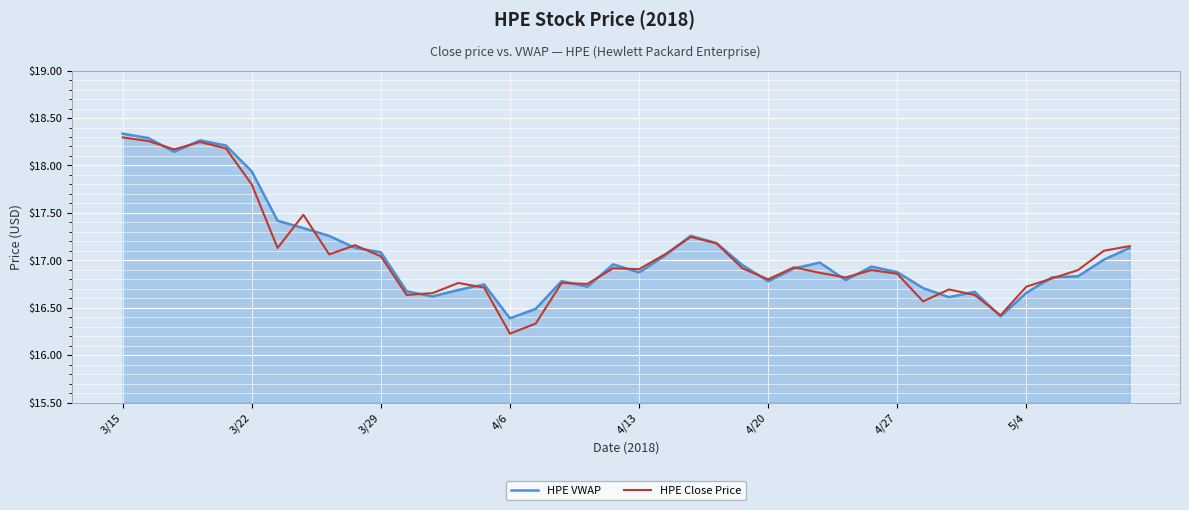

What is the sum of all HPE VWAP values?

682.9